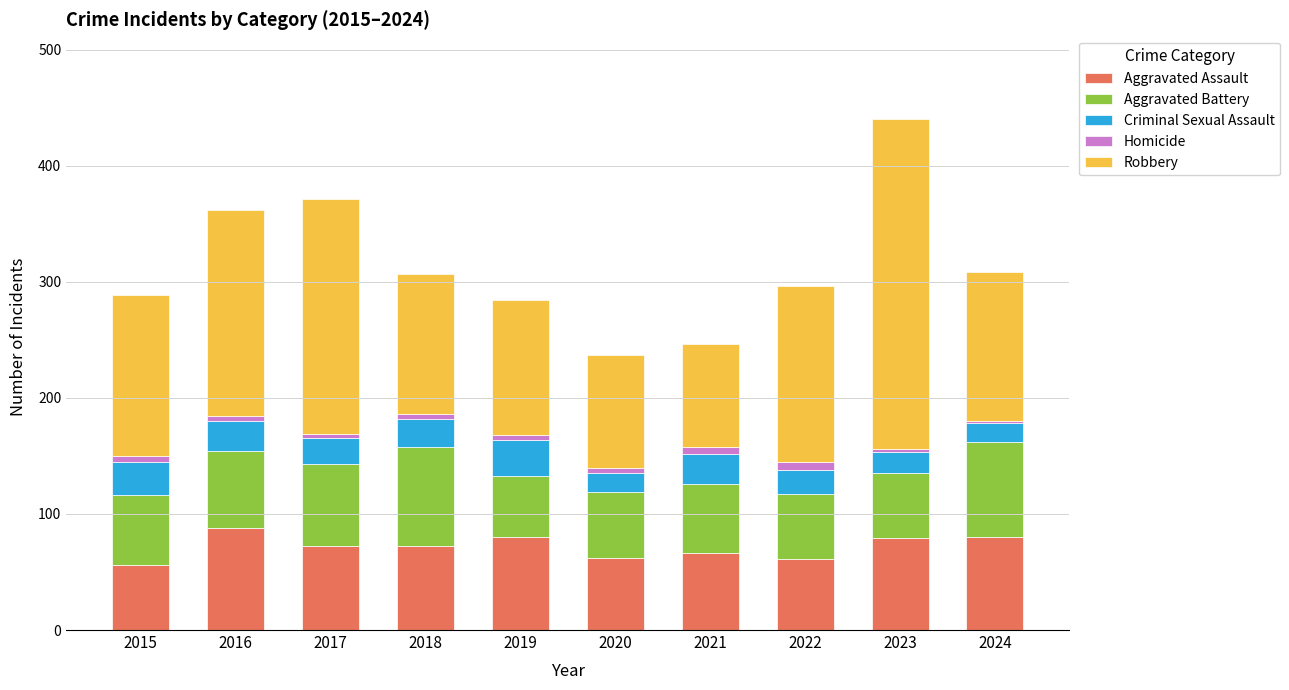

At which category is the sum across all series the highest?

2023